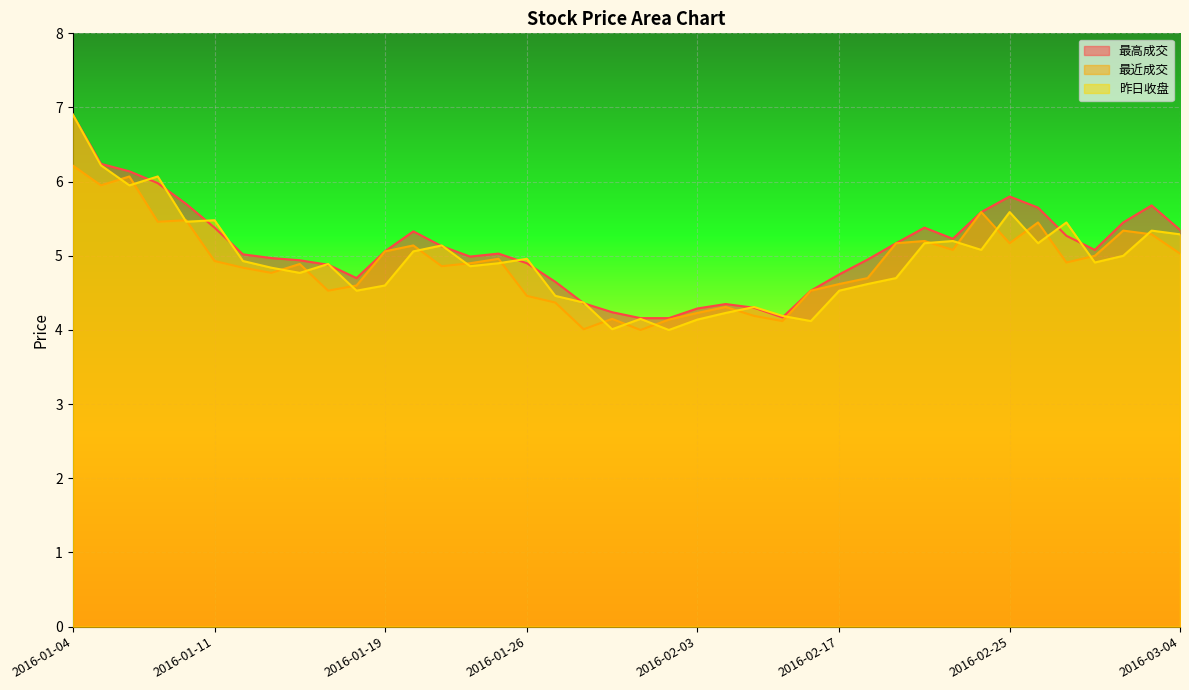

In 最近成交, how many points are lower than both neighbors (excluding endpoints)?

11